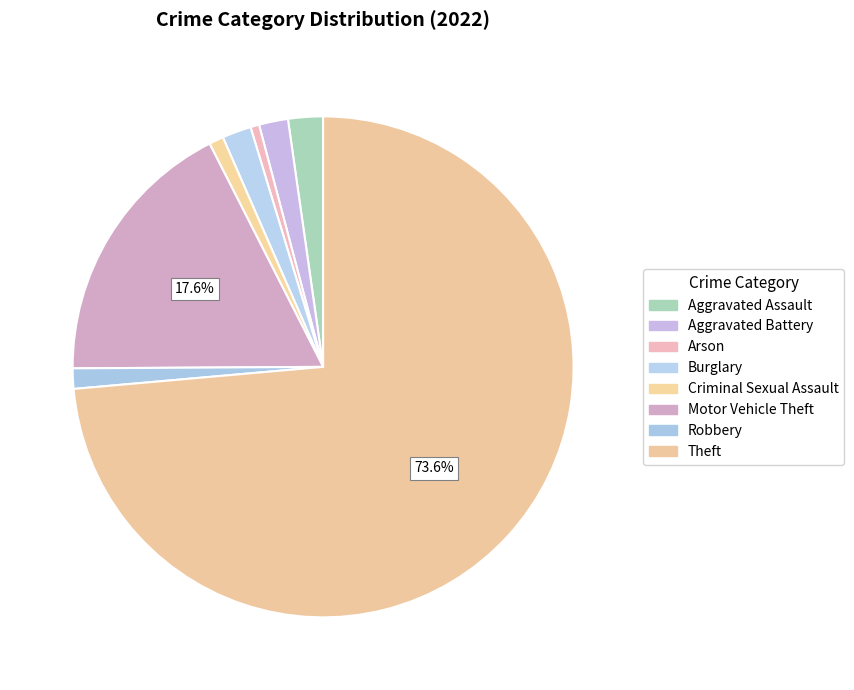

Which category has the smallest portion of the pie?

Arson